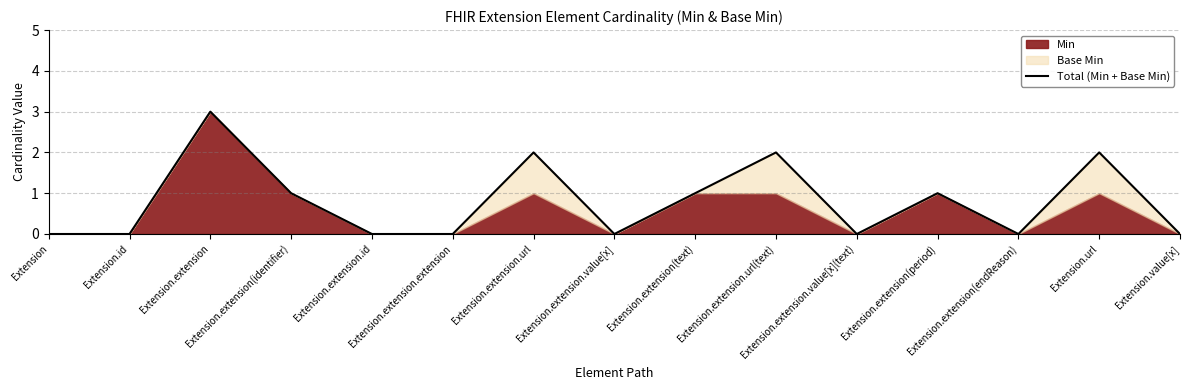

How many points are lower than both their immediate neighbors (excluding endpoints)?

3